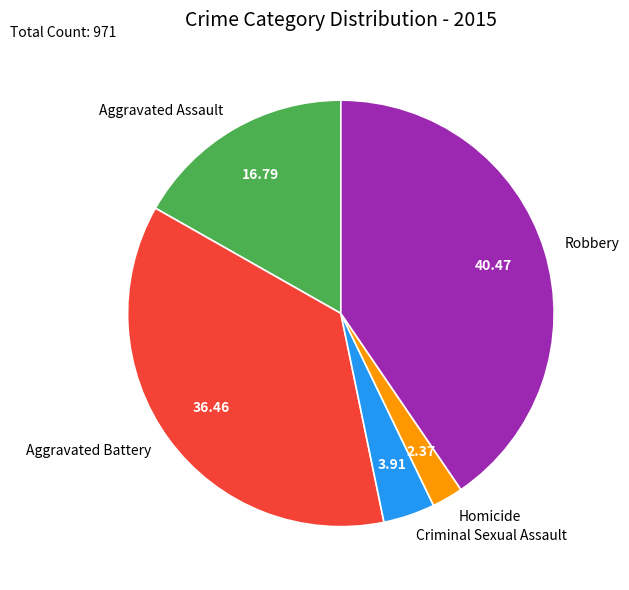

What is the largest slice in the pie chart?

Robbery